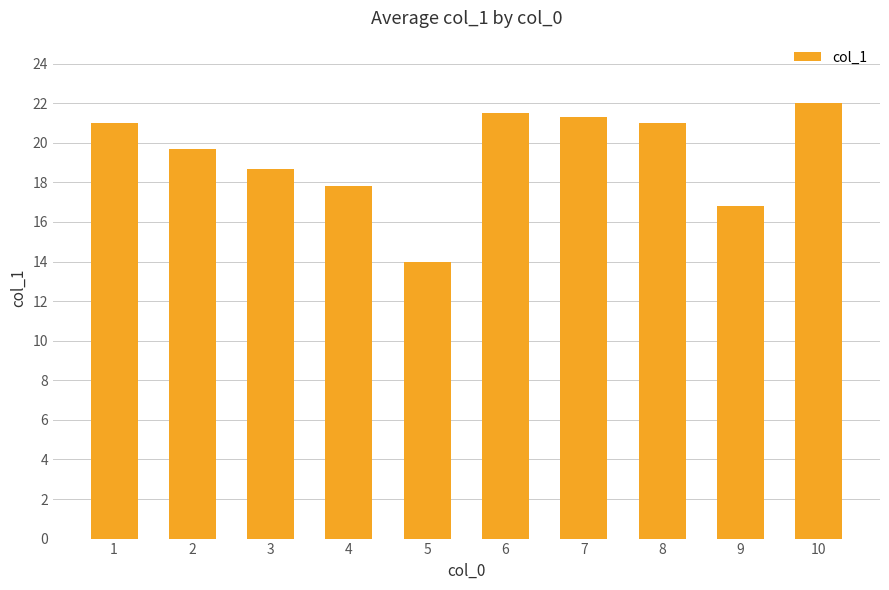

True or false: the data shows 6.2 at 2.

False